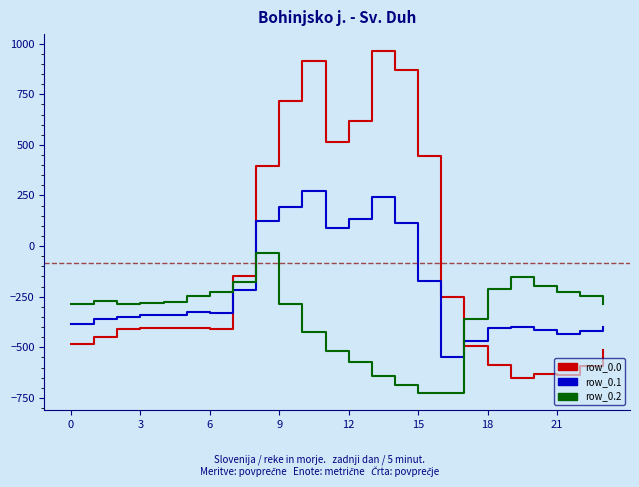

Which series has the widest spread of values?

row_0.0